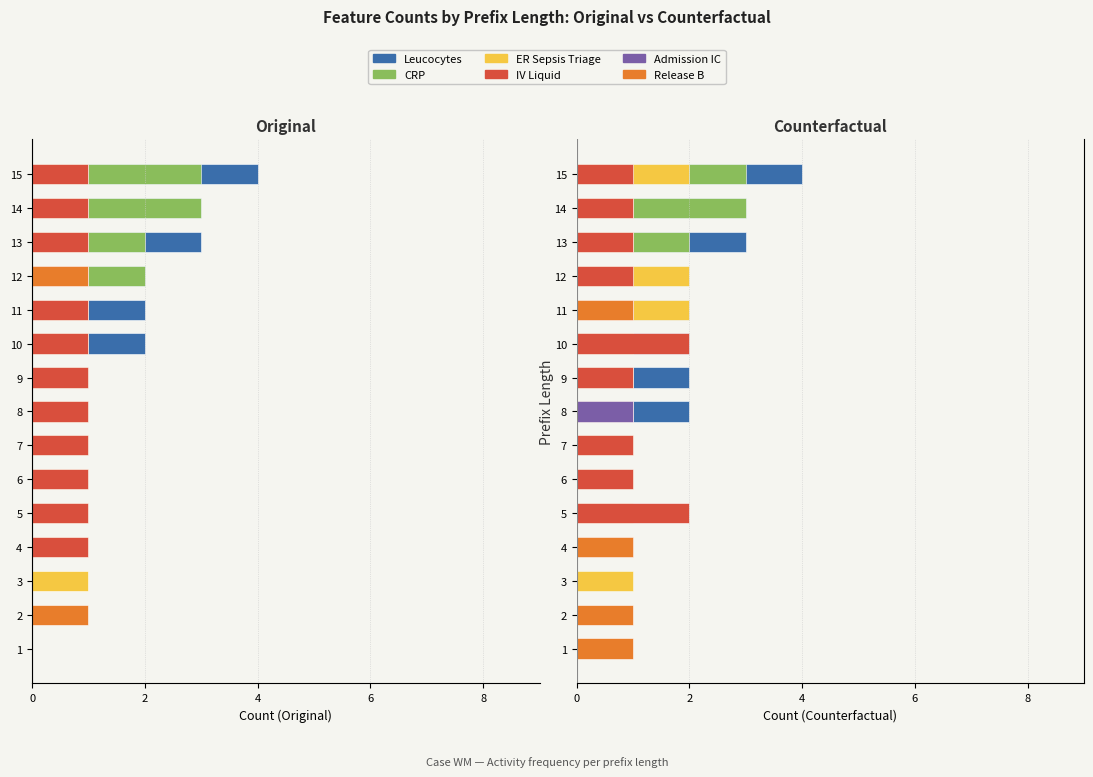

Between 0 and 2, which is larger?

2